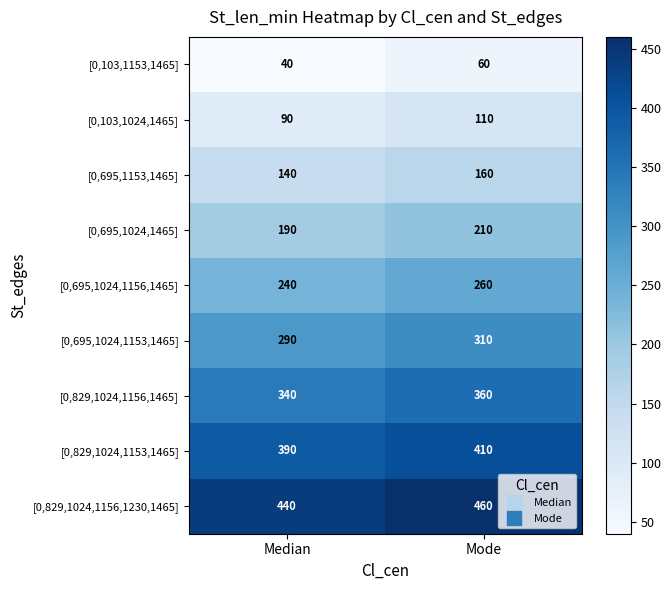

What is the spread (max minus min) of values at Mode?

400